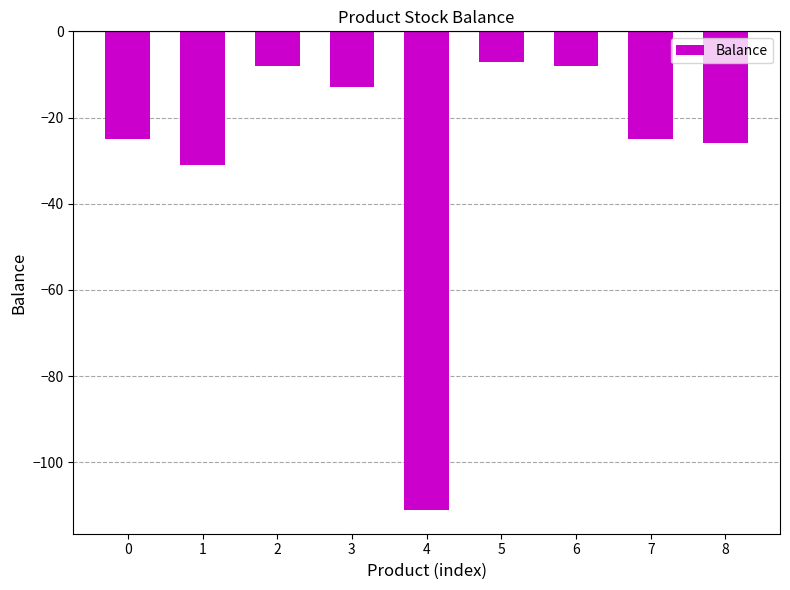

Where is the data nearest to the value -59?

1